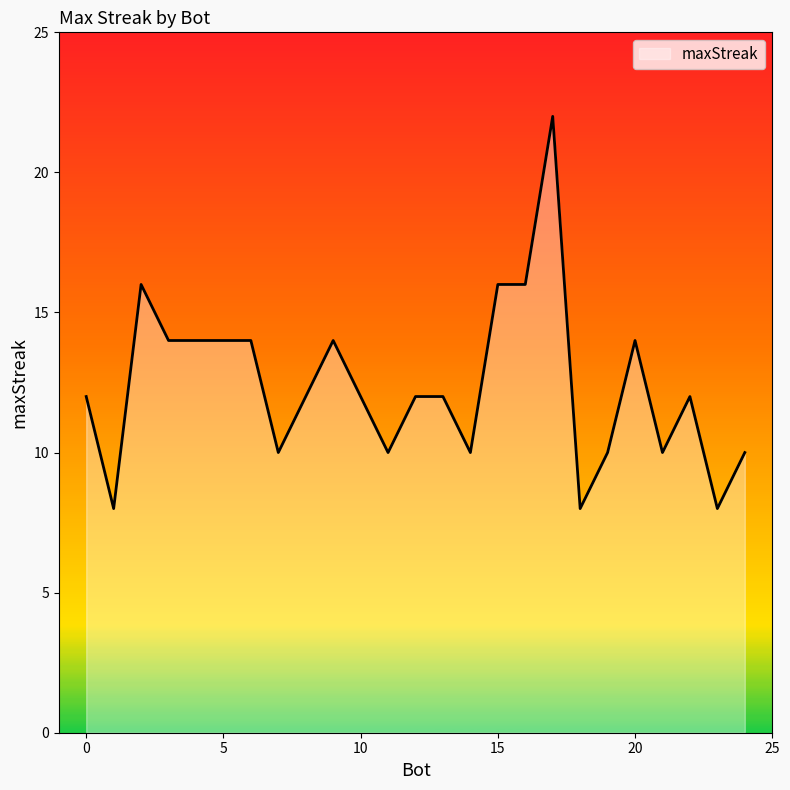

How many lines are shown in the chart?

1